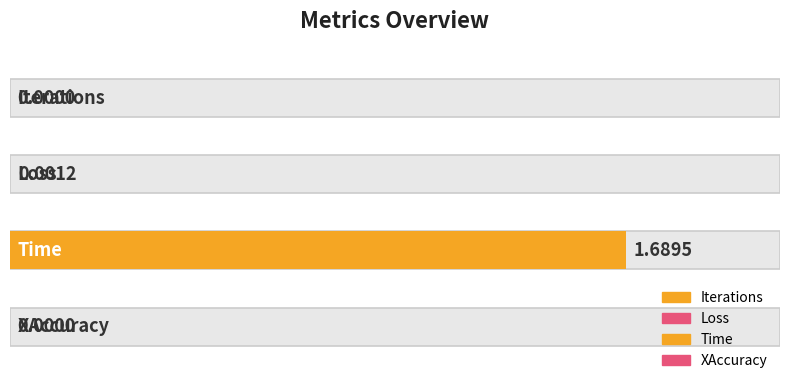

How many series are shown in this chart?

2